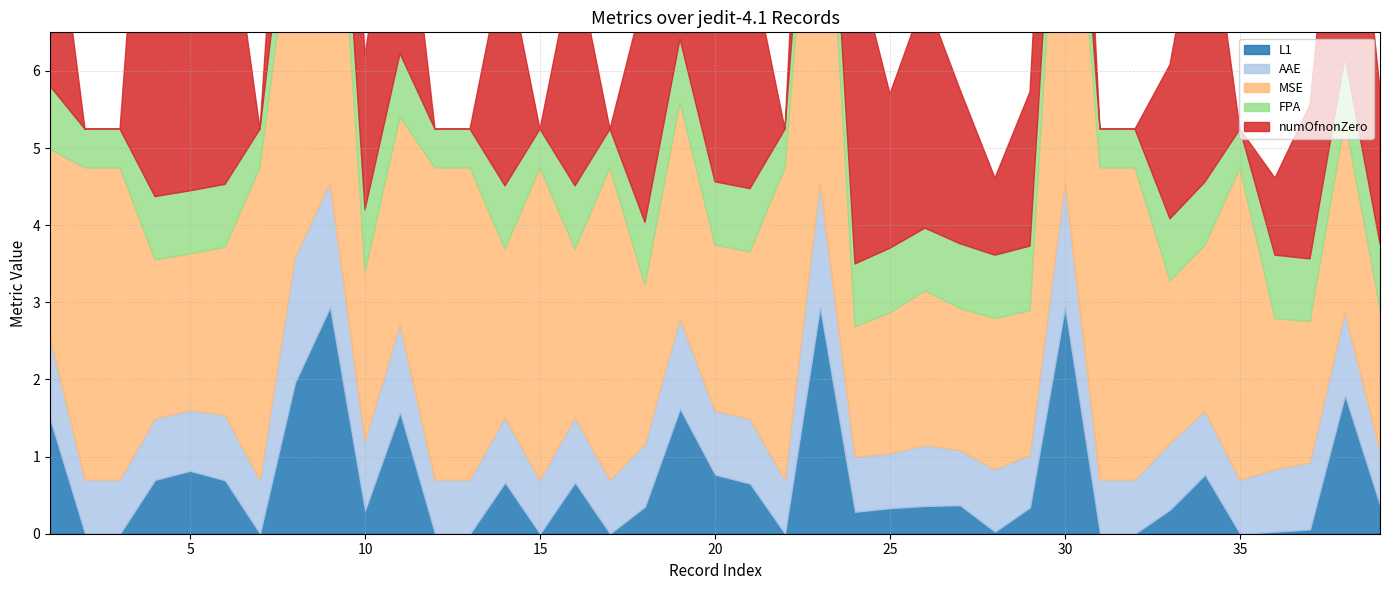

How many times do AAE and FPA cross each other?

9